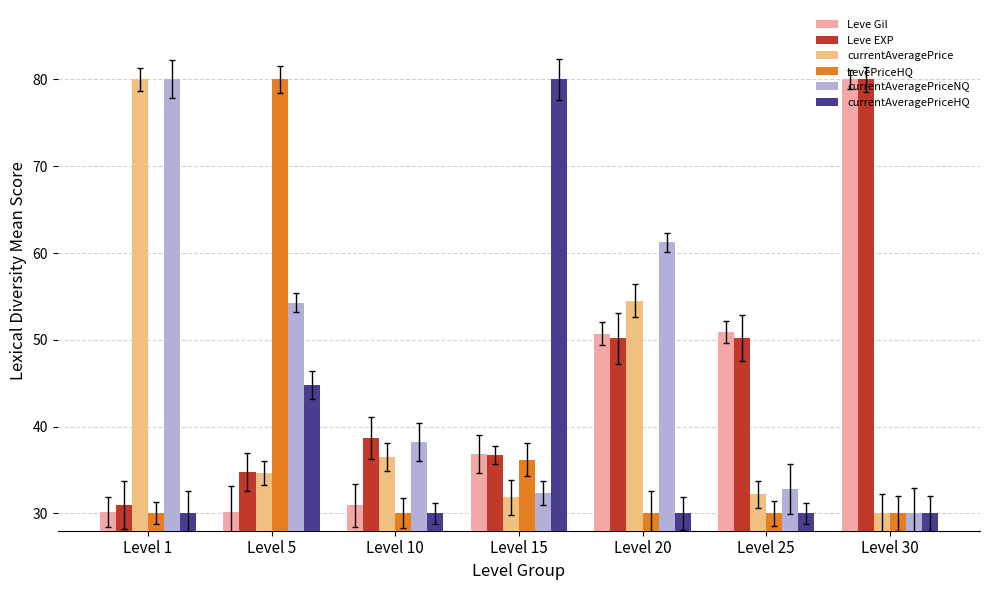

At which label does Leve EXP first exceed 38?

Level 10